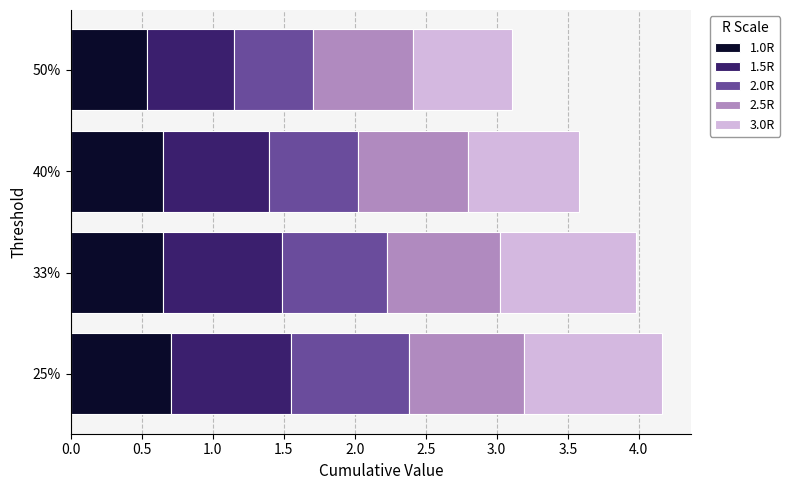

The 1.0R series shows 0.2 at 50%. True or false?

False